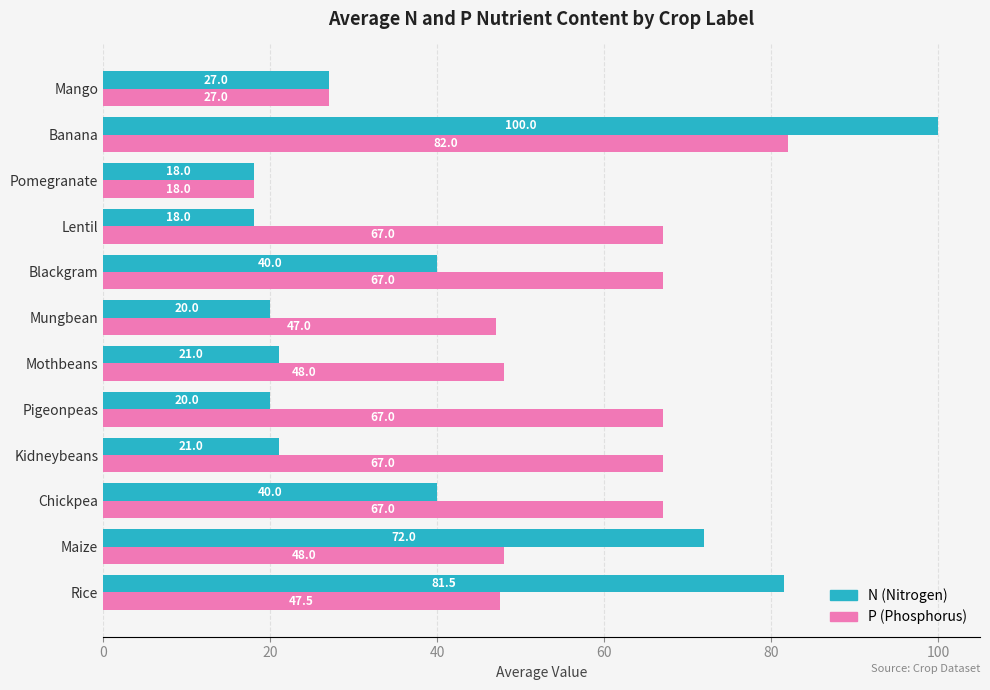

Is it true that N (Nitrogen) equals 139.6 at Banana?

False